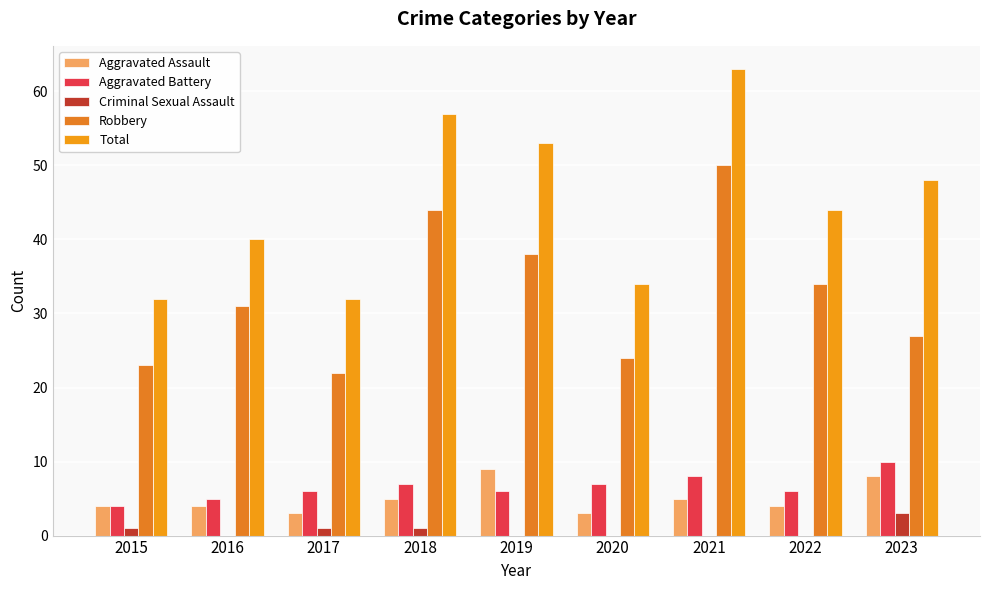

Count the number of categories in the chart.

9